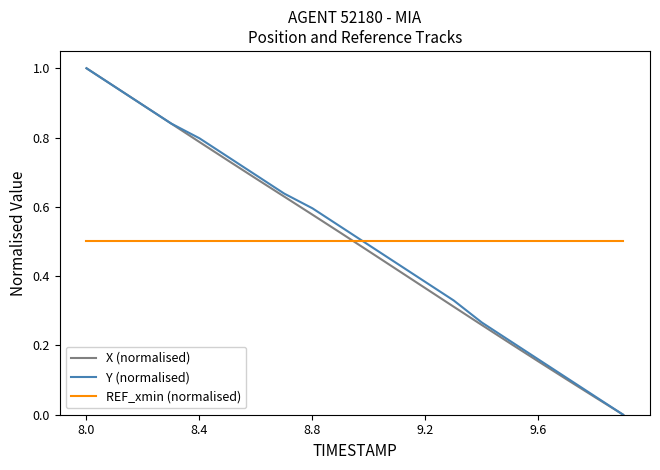

What is the greatest value displayed?

1.0